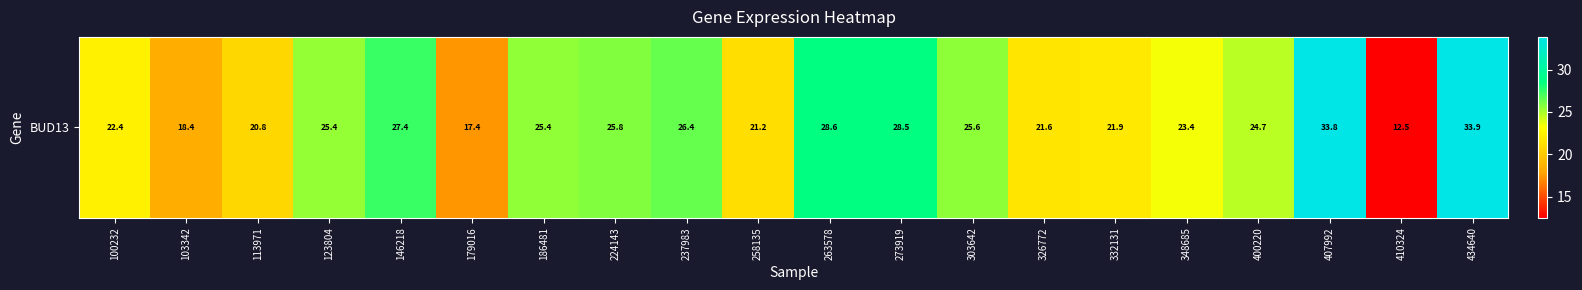

Rank the categories by value from lowest to highest.

410324, 179016, 103342, 113971, 258135, 326772, 332131, 100232, 348685, 400220, 123804, 186481, 303642, 224143, 237983, 146218, 273919, 263578, 407992, 434640